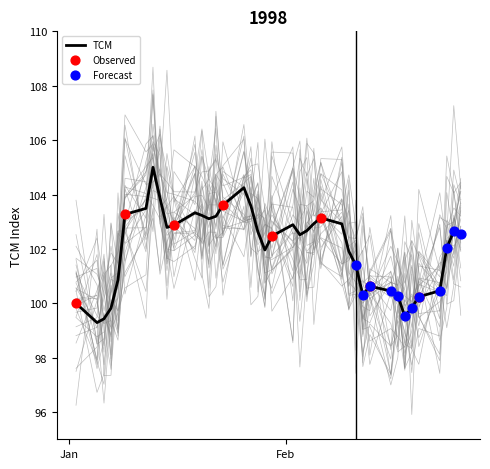

What is the change in value from 19-01-1998 to 16-02-1998?

-2.9